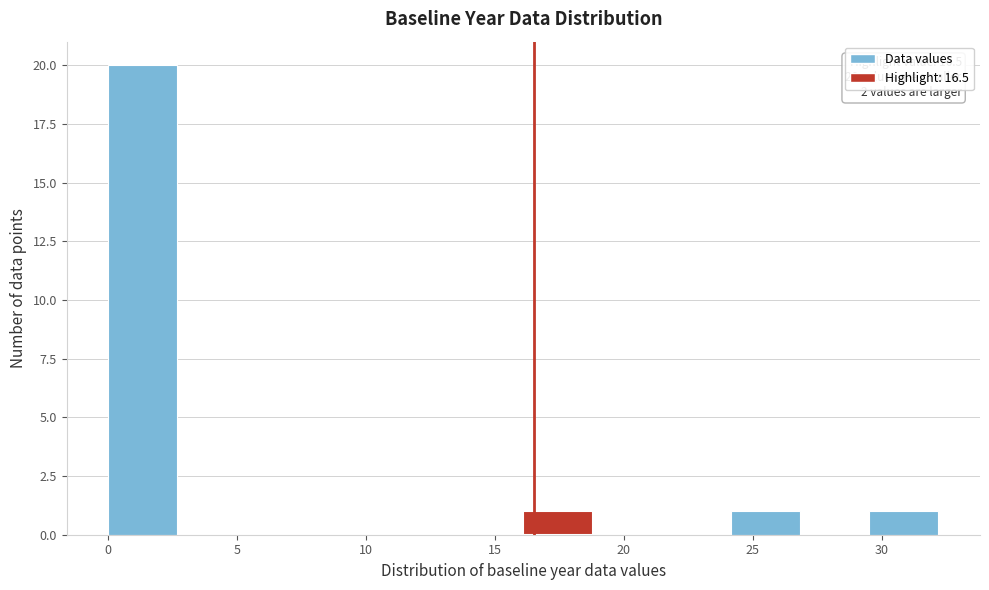

Over which range of the x-axis is the bar tallest?

0.0 to 2.5